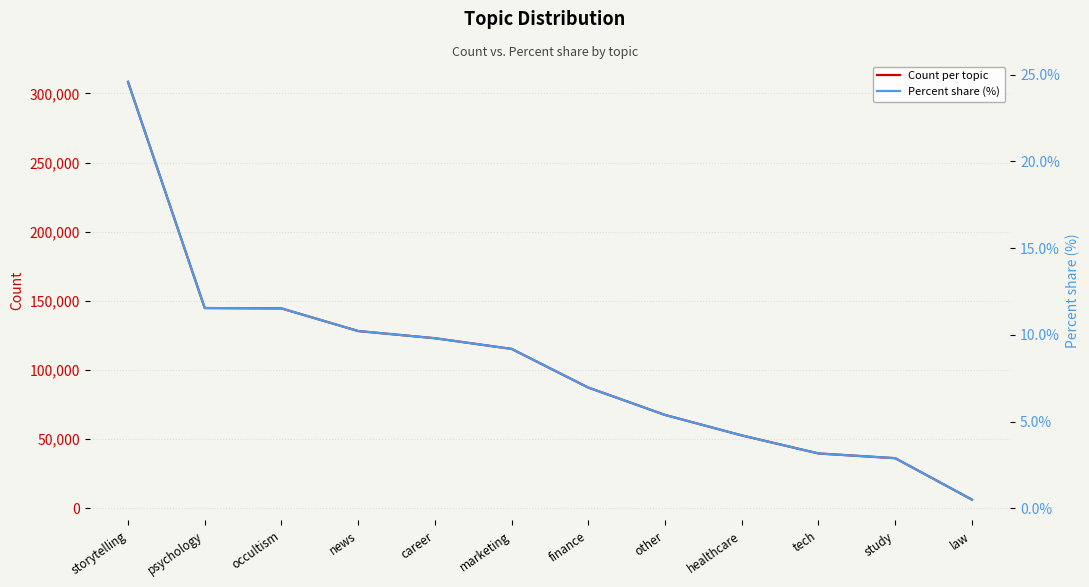

What is the maximum value shown in the chart?

308297.0